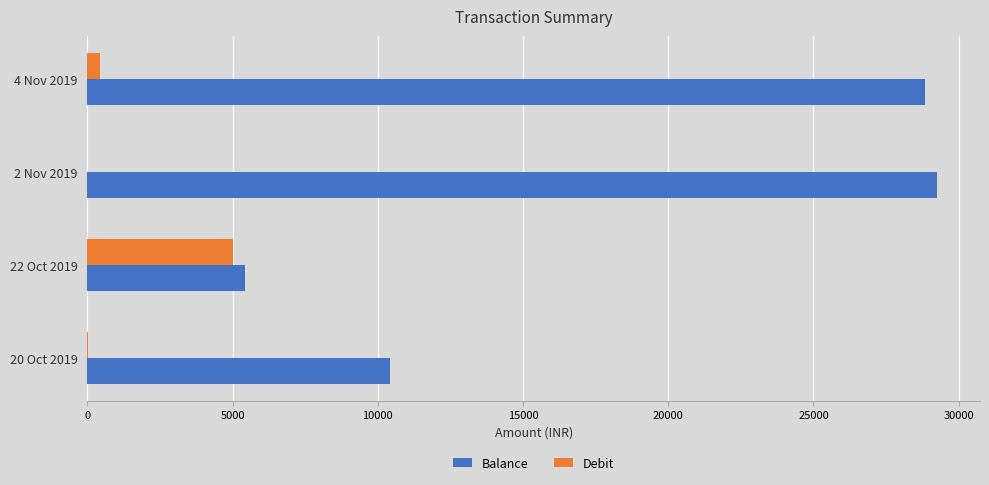

At which label is Balance closest to 17346?

20 Oct 2019